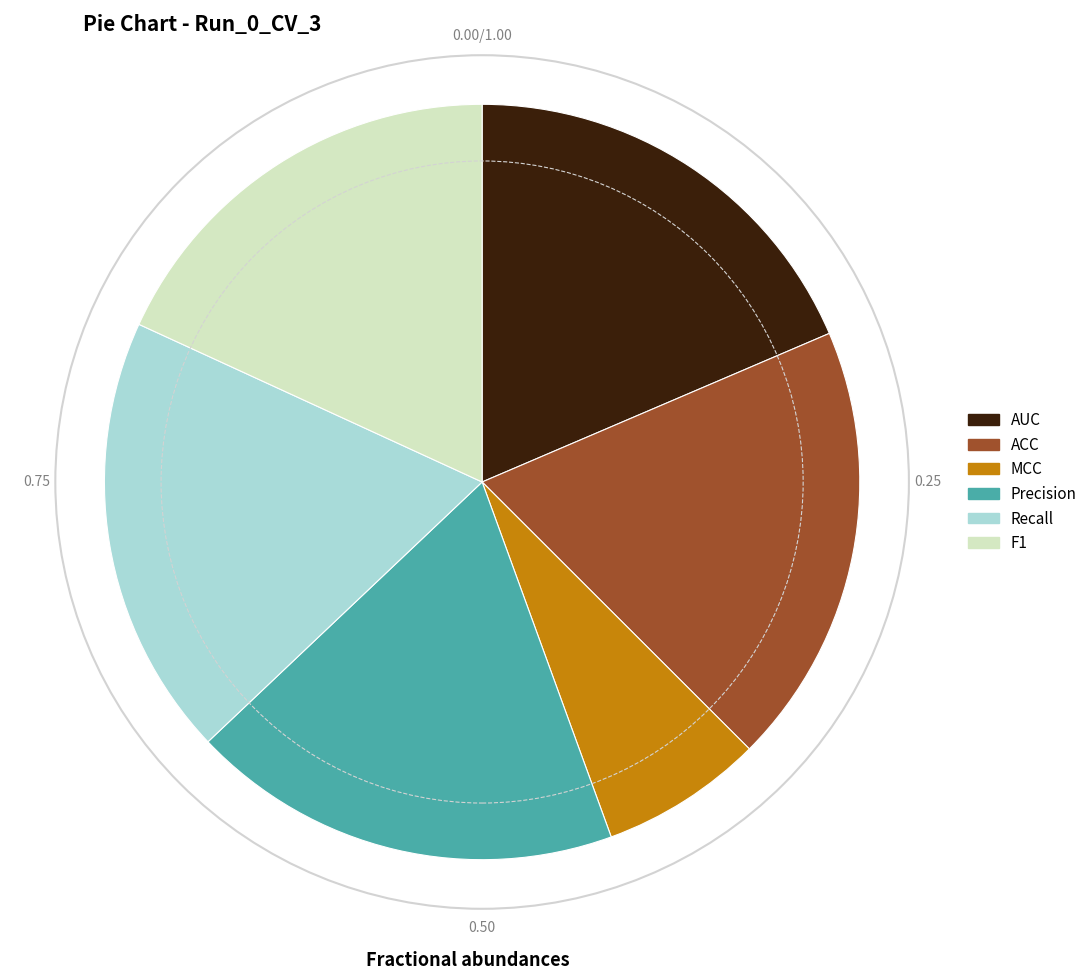

True or false: Recall accounts for 10% of the total.

False